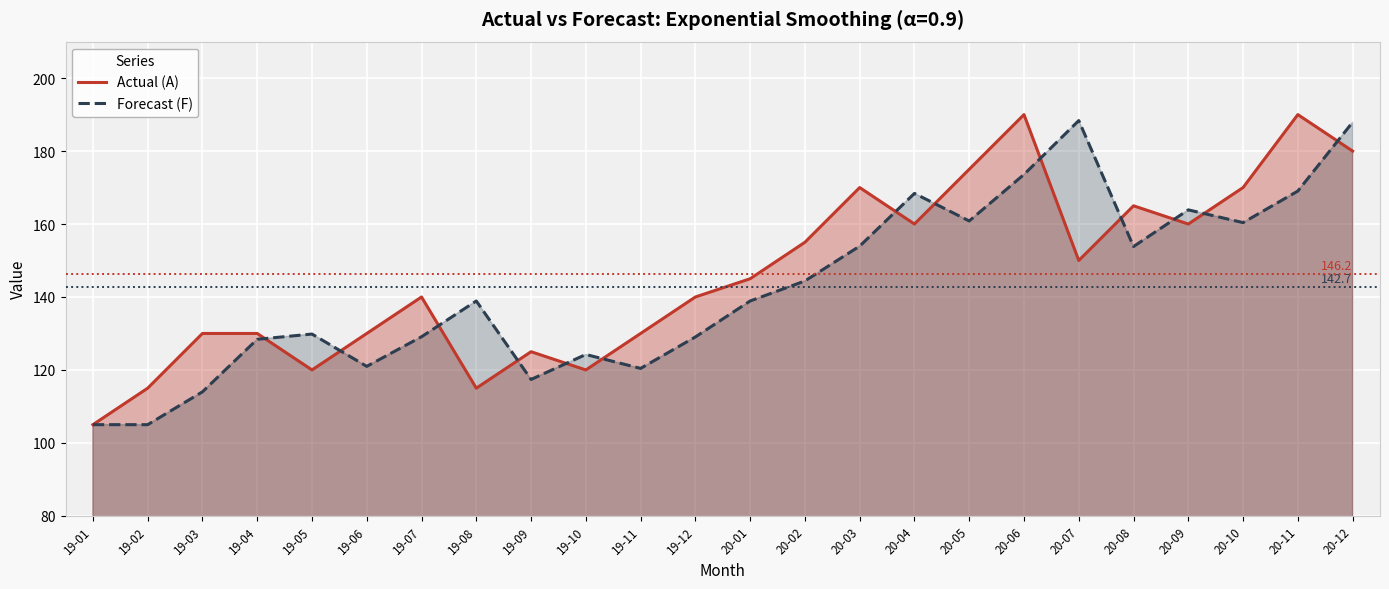

At which label does Actual (A) reach its peak?

20-06